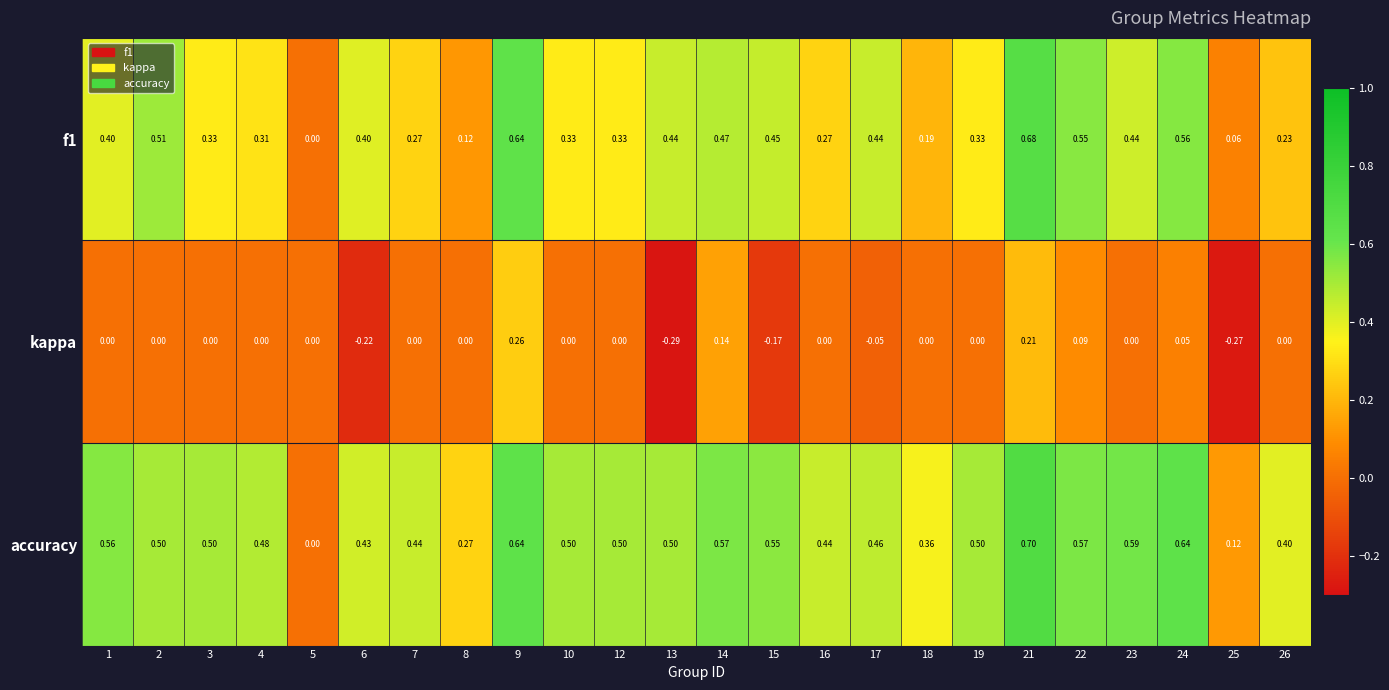

What is the total value across all series at 22?

1.2